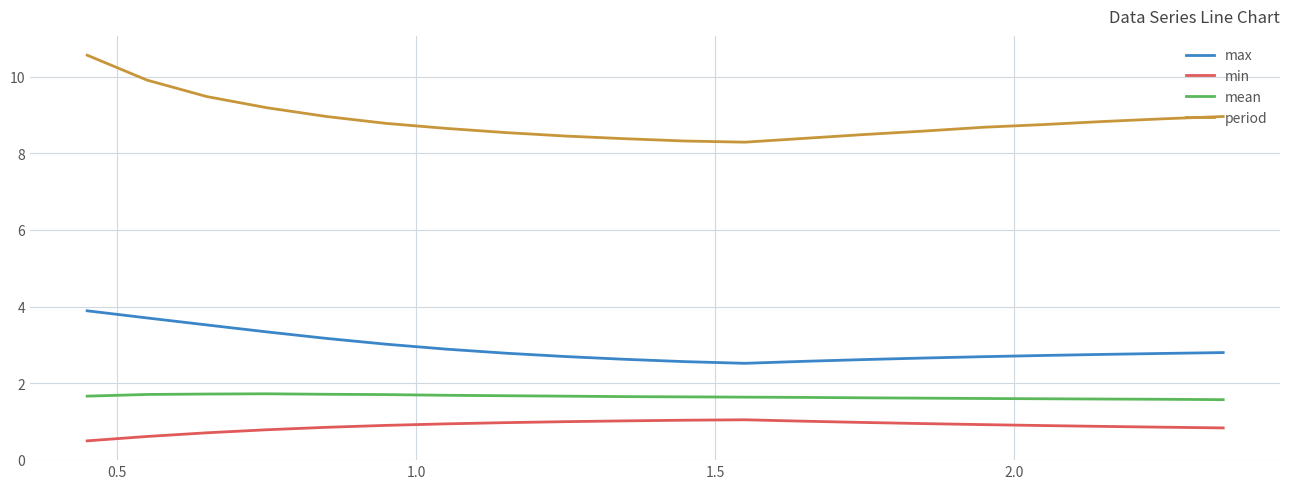

True or false: max and mean intersect in this chart.

False